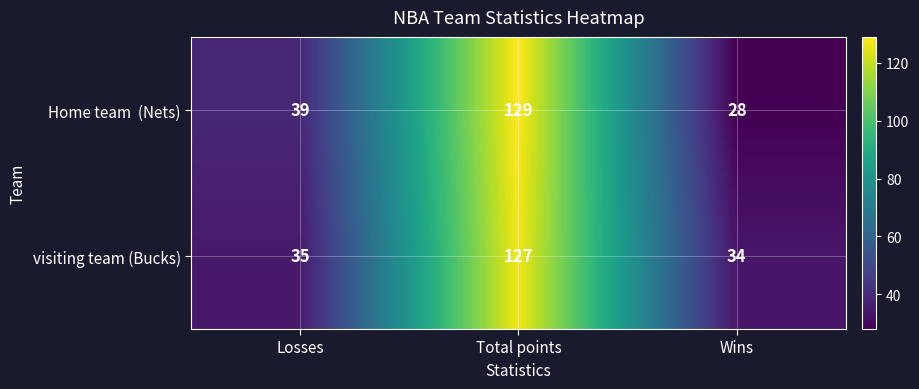

How many series are shown in this chart?

2